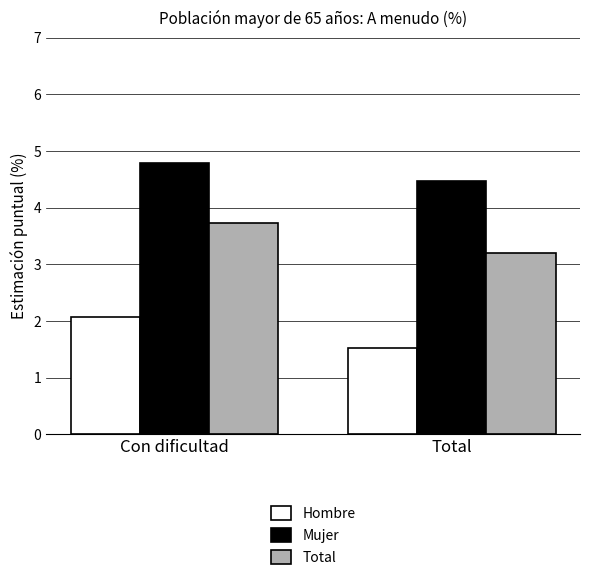

What is the maximum value shown in the chart?

4.8